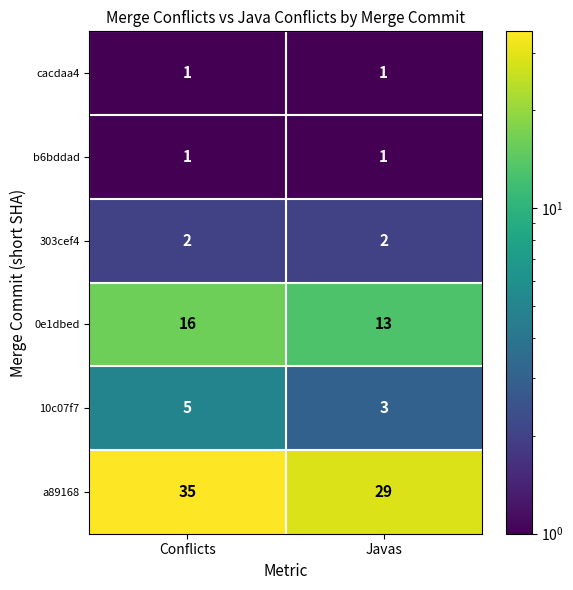

True or false: b6bddad has a value of 1 at Conflicts.

True